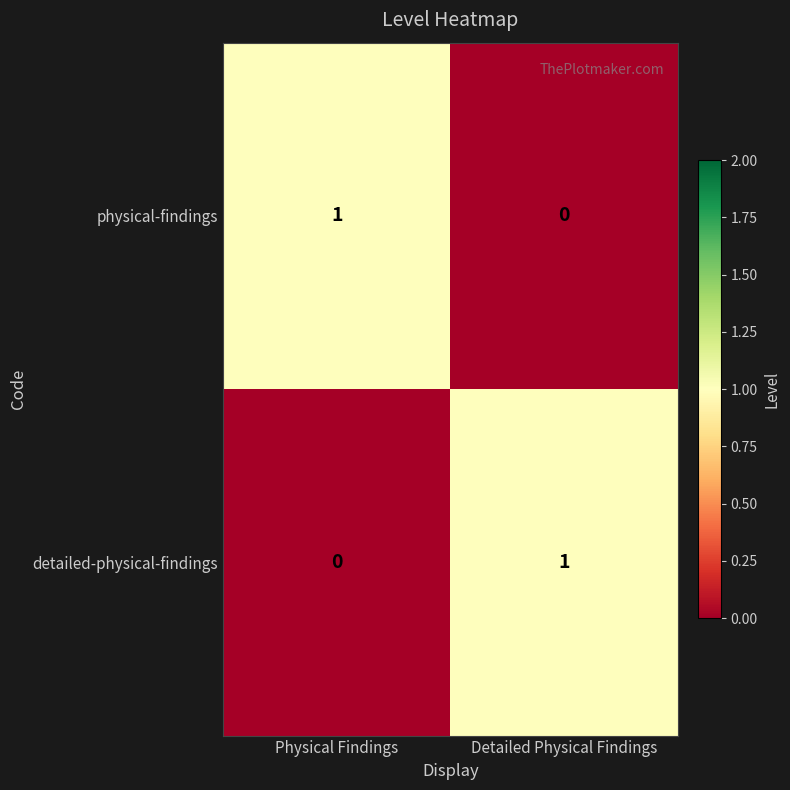

Which category has the highest value in the detailed-physical-findings series?

Detailed Physical Findings